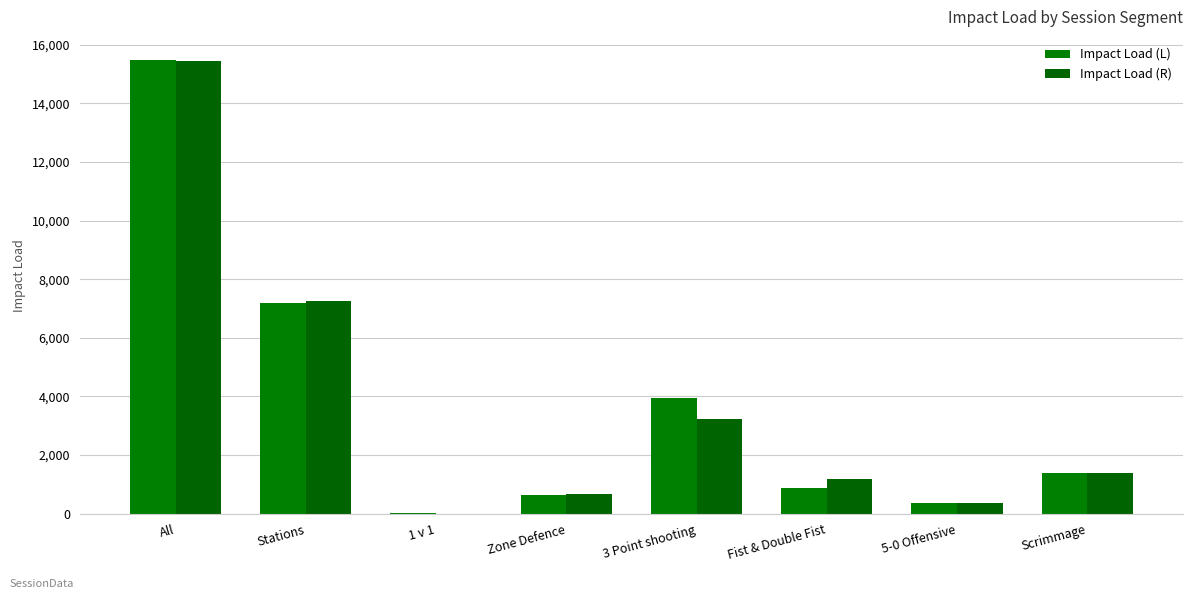

Are the bars horizontal?

No